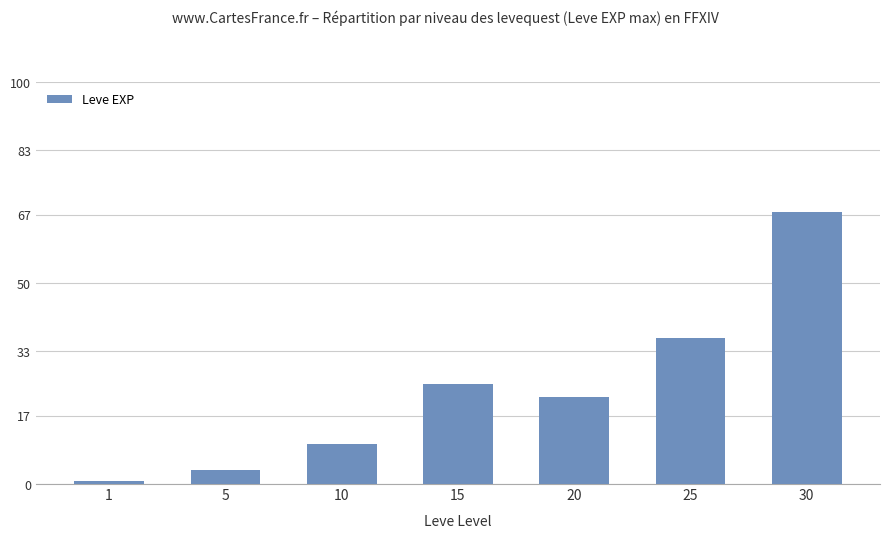

Reading right to left, list all the values displayed in this chart.

30=67730	25=36390	20=21600	15=24790	10=9990	5=3600	1=630